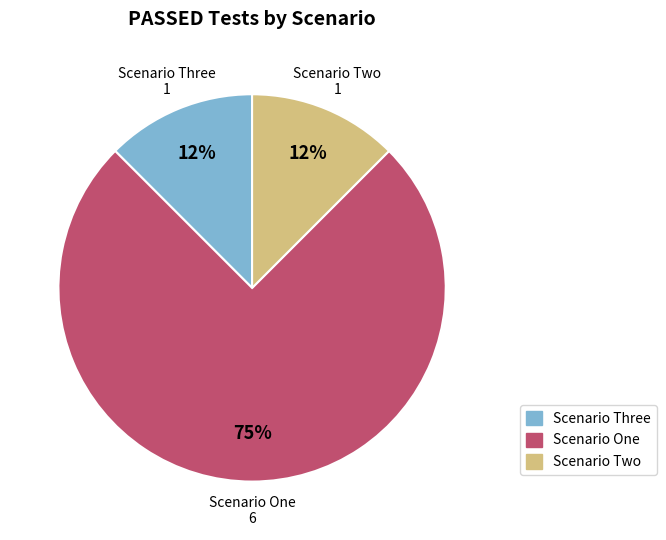

Which has a higher value, Scenario Three or Scenario One?

Scenario One